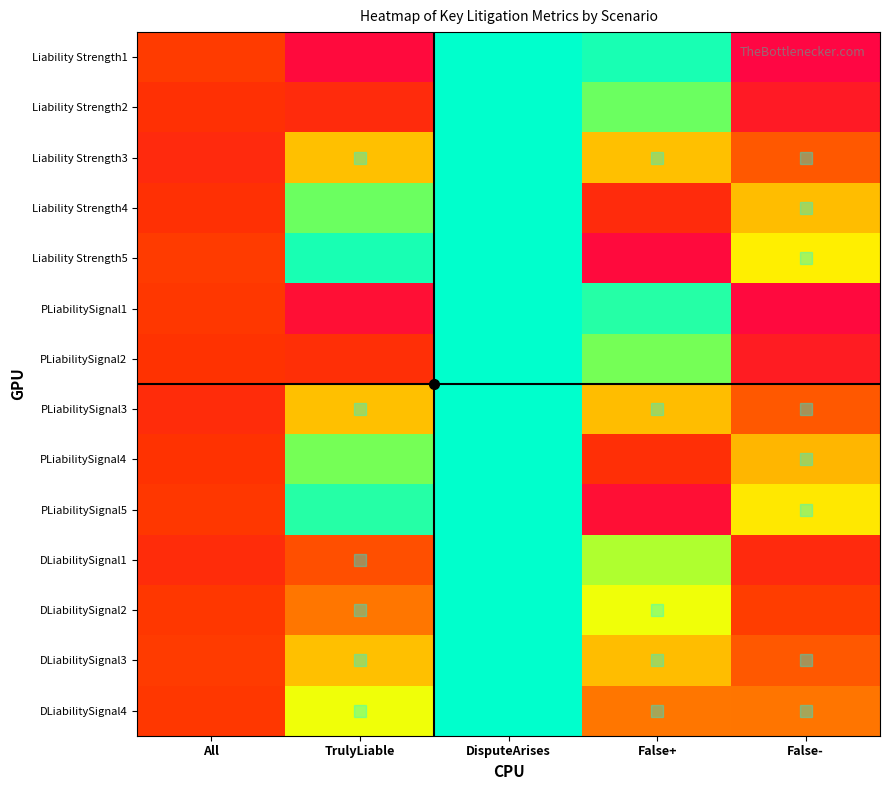

At how many categories does at least one series exceed 0?

5